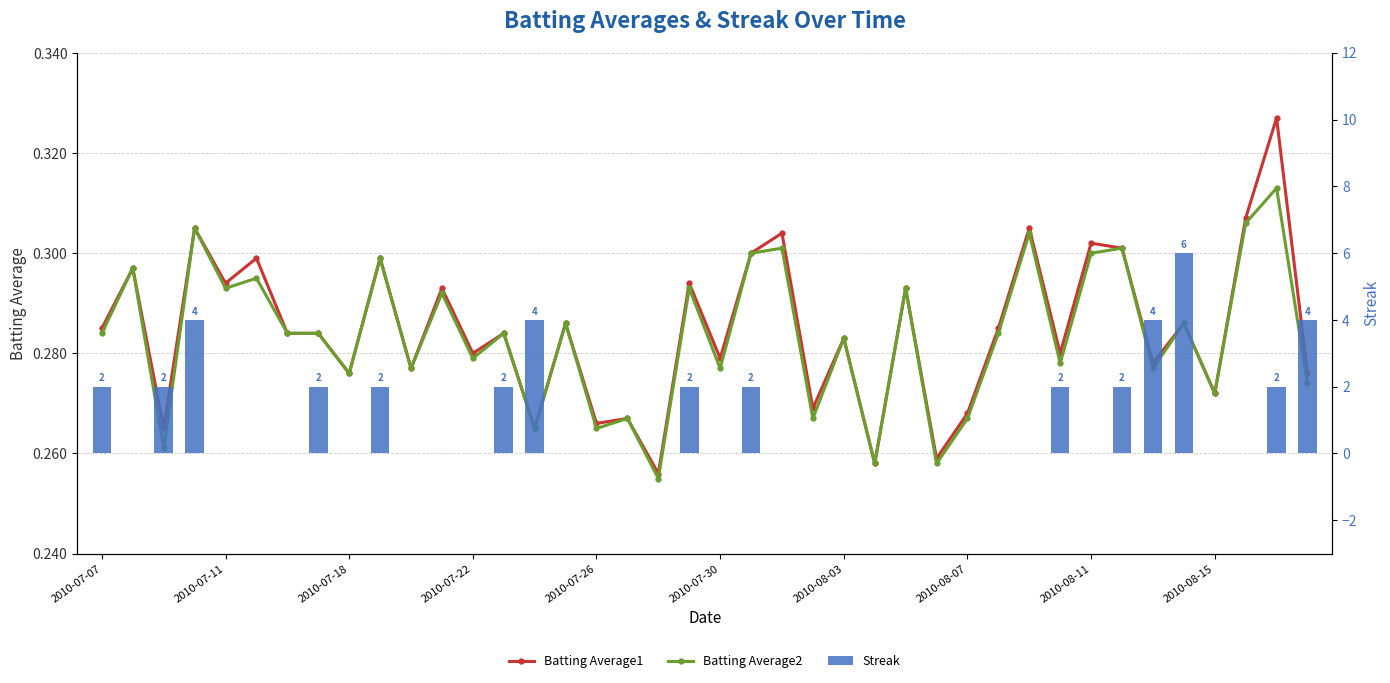

Reading left to right, list all the values displayed in this chart.

Batting Average1: 0.3	0.3	0.3	0.3	0.3	0.3	0.3	0.3	0.3	0.3	0.3	0.3	0.3	0.3	0.3	0.3	0.3	0.3	0.3	0.3	0.3	0.3	0.3	0.3	0.3	0.3	0.3	0.3	0.3	0.3	0.3	0.3	0.3	0.3	0.3	0.3	0.3	0.3	0.3	0.3
Batting Average2: 0.3	0.3	0.3	0.3	0.3	0.3	0.3	0.3	0.3	0.3	0.3	0.3	0.3	0.3	0.3	0.3	0.3	0.3	0.3	0.3	0.3	0.3	0.3	0.3	0.3	0.3	0.3	0.3	0.3	0.3	0.3	0.3	0.3	0.3	0.3	0.3	0.3	0.3	0.3	0.3
Streak: 2.0	0.0	2.0	4.0	0.0	0.0	0.0	2.0	0.0	2.0	0.0	0.0	0.0	2.0	4.0	0.0	0.0	0.0	0.0	2.0	0.0	2.0	0.0	0.0	0.0	0.0	0.0	0.0	0.0	0.0	0.0	2.0	0.0	2.0	4.0	6.0	0.0	0.0	2.0	4.0